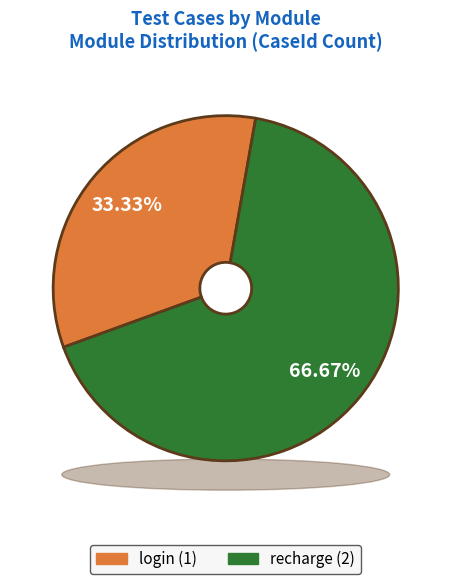

How many slices are in this pie chart?

2